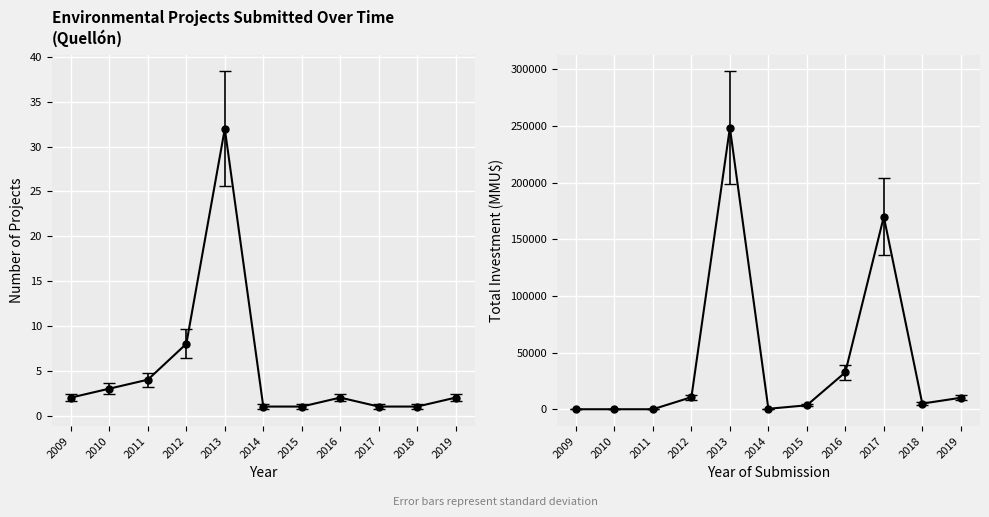

What is the value of the Total Investment (MMU$) point at the 10th from the left?

5000